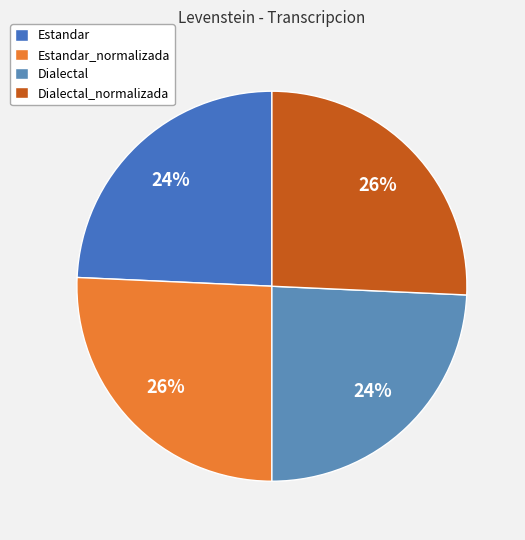

Rank the categories by value from lowest to highest.

Estandar, Dialectal, Estandar_normalizada, Dialectal_normalizada